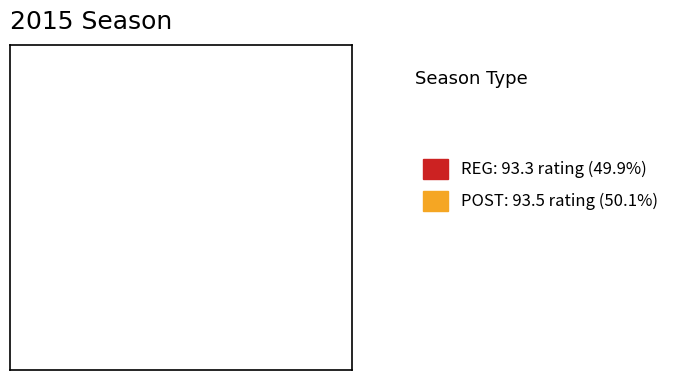

Is the sum of POST and REG greater than half?

Yes